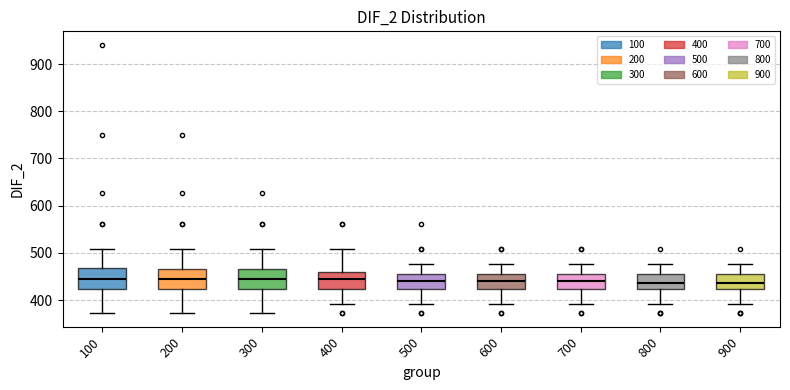

Reading left to right, transcribe this box plot: for each box, give where its median line is, the range the box spans, and where its two whiskers end, as read against the y-axis. The values are not printed on the chart, so give them approximately, as read against the axis.

100: median 450, box 420 to 470, whiskers 370 to 510
200: median 450, box 420 to 470, whiskers 370 to 510
300: median 450, box 420 to 470, whiskers 370 to 510
400: median 450, box 420 to 460, whiskers 390 to 510
500: median 440, box 420 to 460, whiskers 390 to 480
600: median 440, box 420 to 460, whiskers 390 to 480
700: median 440, box 420 to 460, whiskers 390 to 480
800: median 440, box 420 to 460, whiskers 390 to 480
900: median 440, box 420 to 460, whiskers 390 to 480